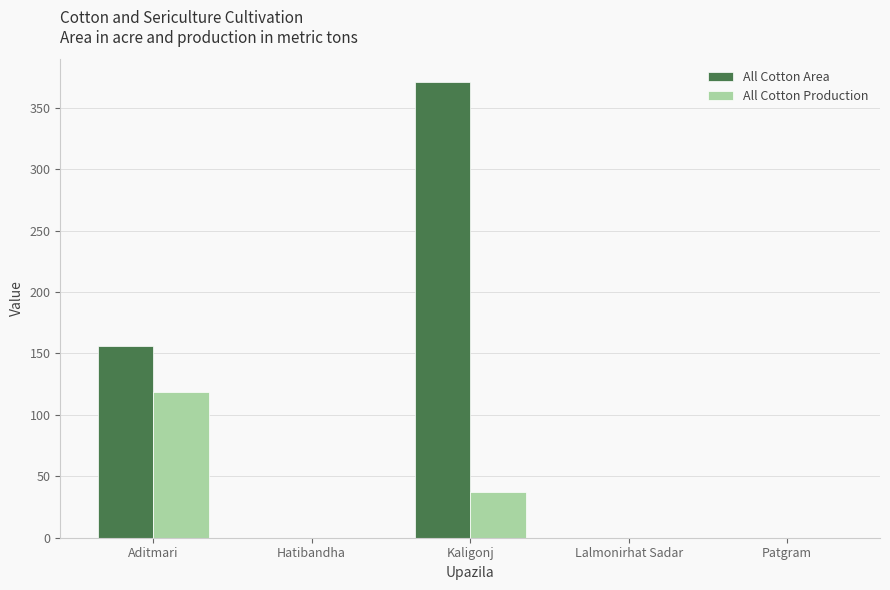

At which label is All Cotton Production closest to 59?

Kaligonj